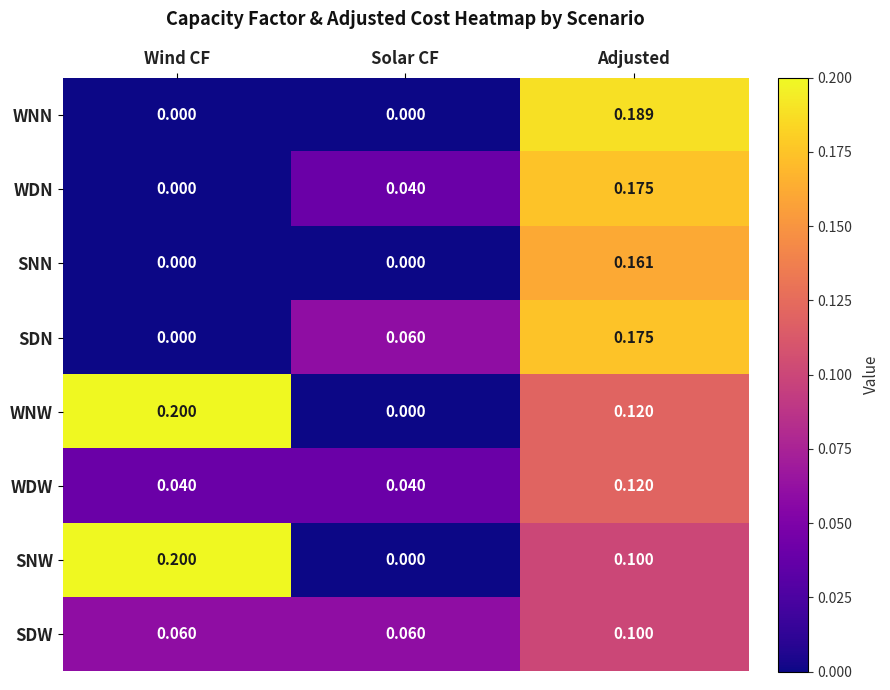

Which category has the lowest value in the WDN series?

Wind CF